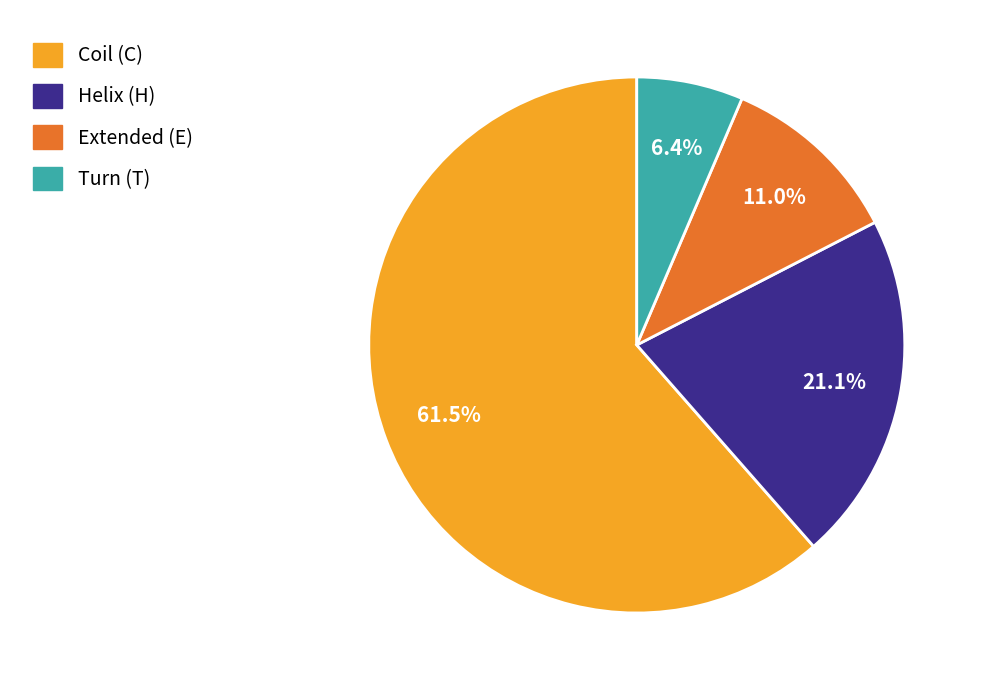

What is the ratio of the value at Coil (C) to the value at Extended (E)?

5.6